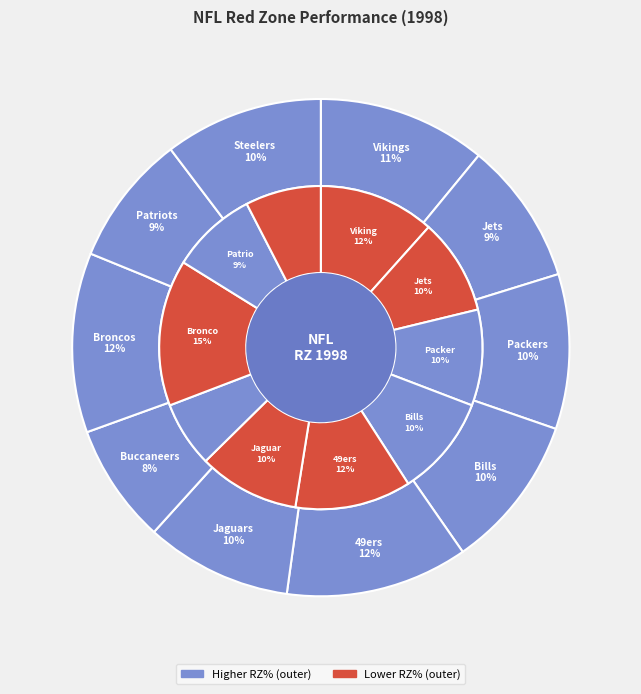

Does any single category account for the majority?

No